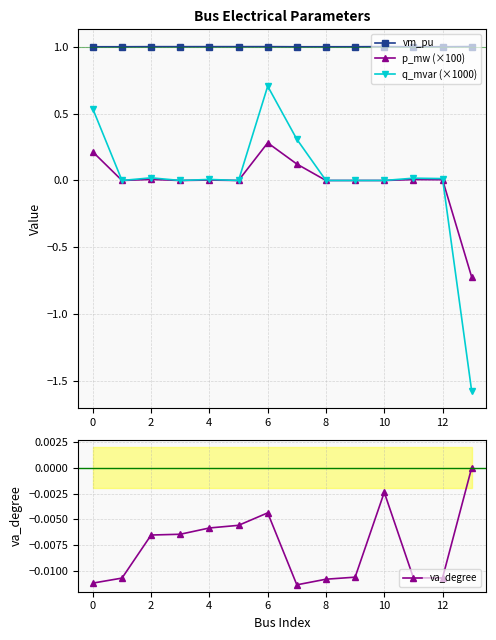

True or false: va_degree has more than 0 interior local peaks.

True